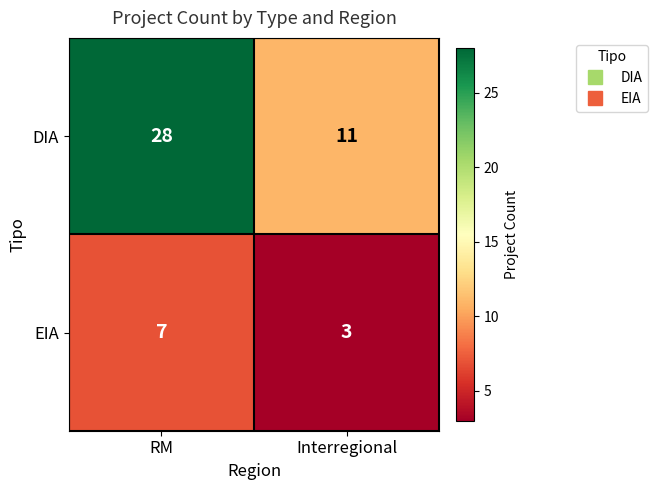

Reading left to right, transcribe all the data shown in this chart.

DIA: 28	11
EIA: 7	3